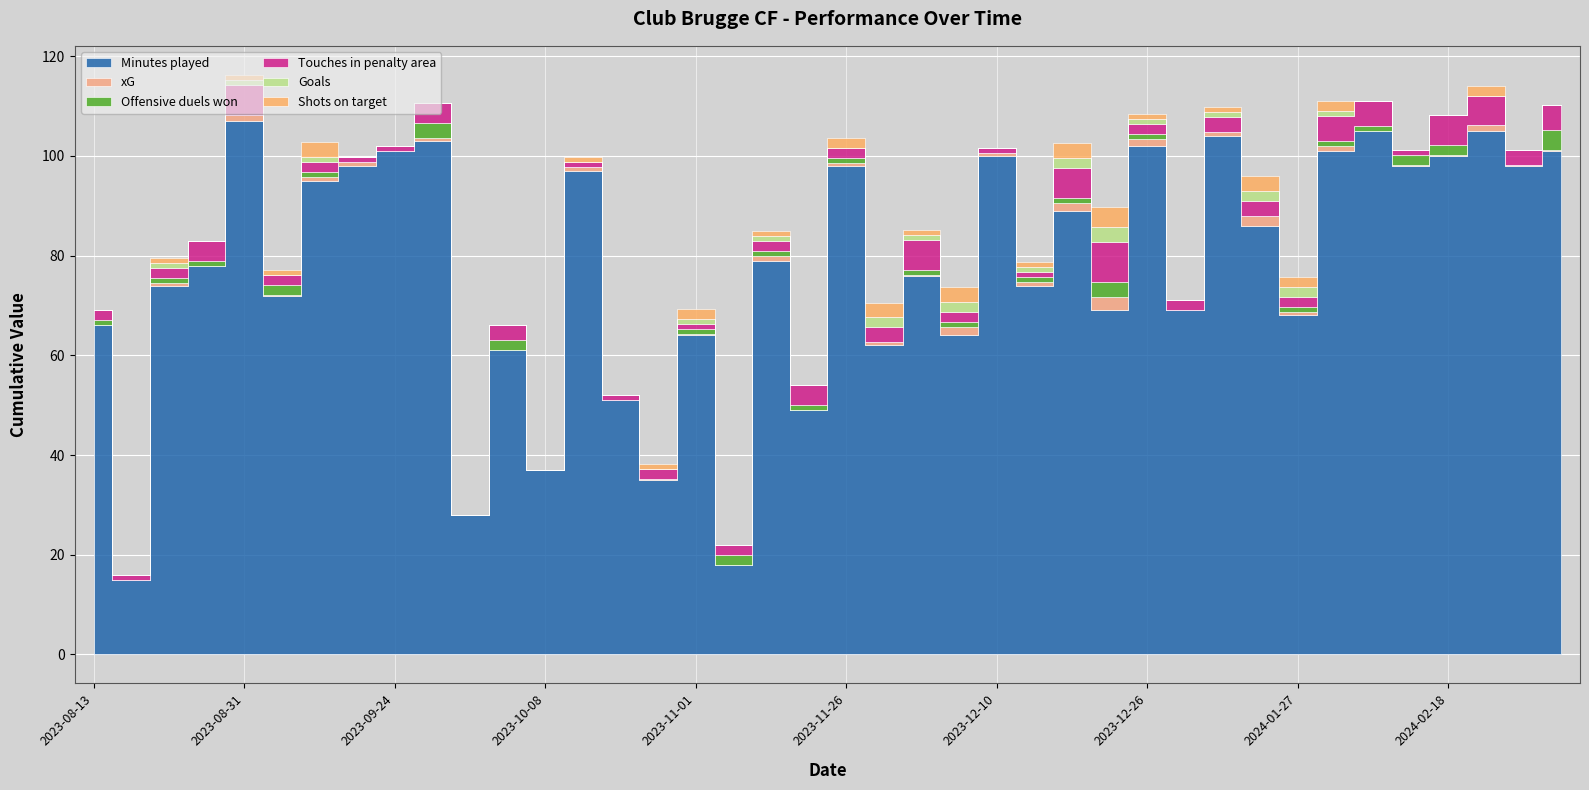

What is the maximum value shown in the chart?

107.0